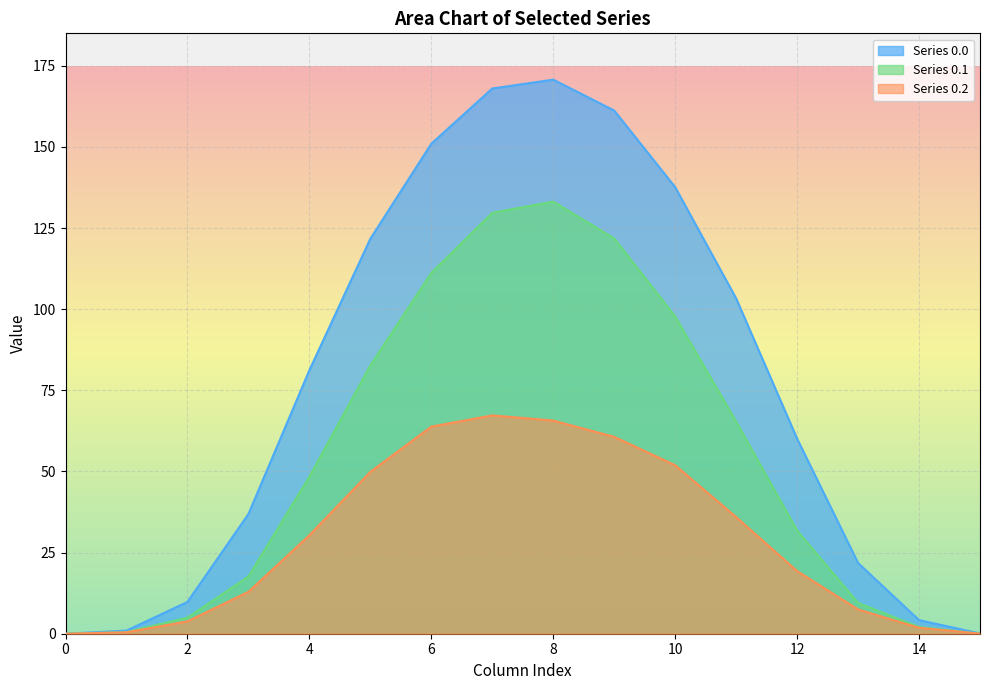

Between 8 and 10, which series saw the biggest shift?

Series 0.1